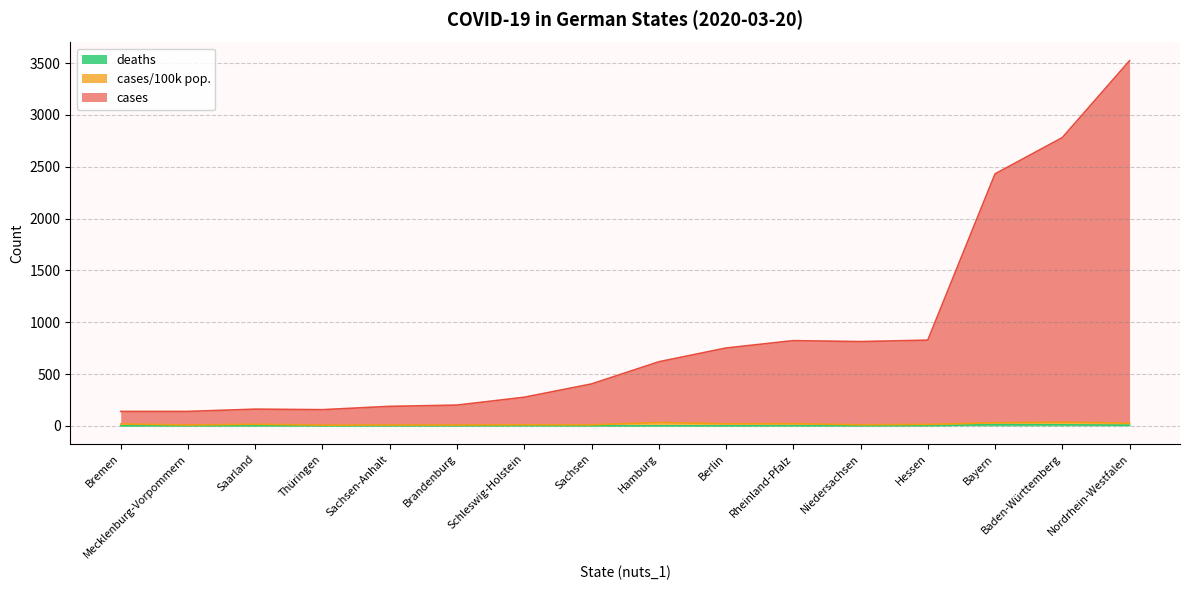

What is the total value across all series at Niedersachsen?

813